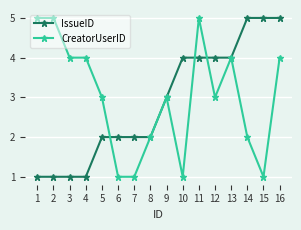

What is the minimum value shown in the chart?

1